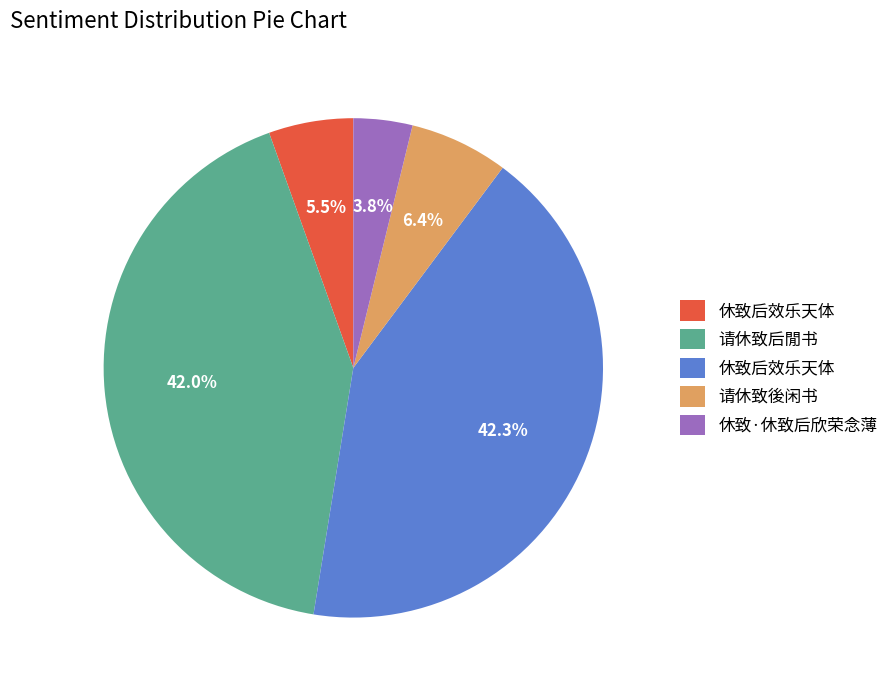

Does any single category account for the majority?

No